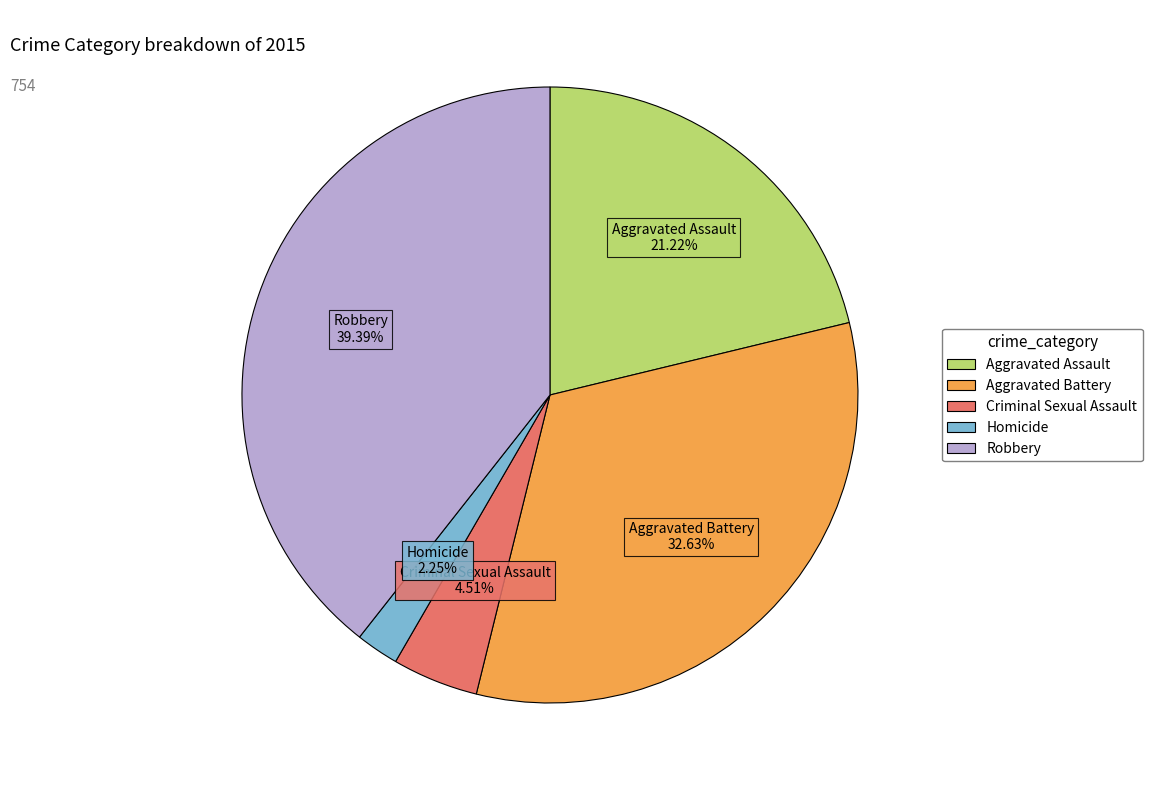

Is the sum of Homicide and Criminal Sexual Assault greater than half?

No